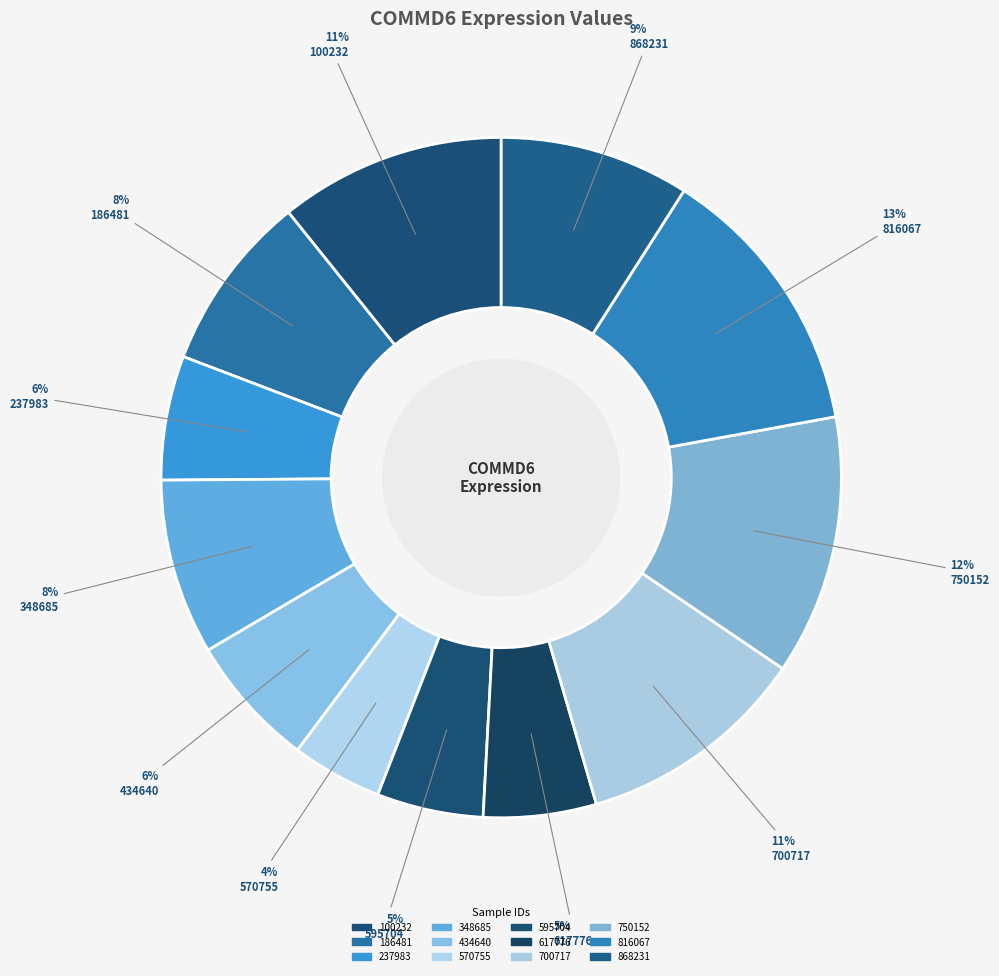

The 816067 slice represents 13% of the pie. True or false?

True